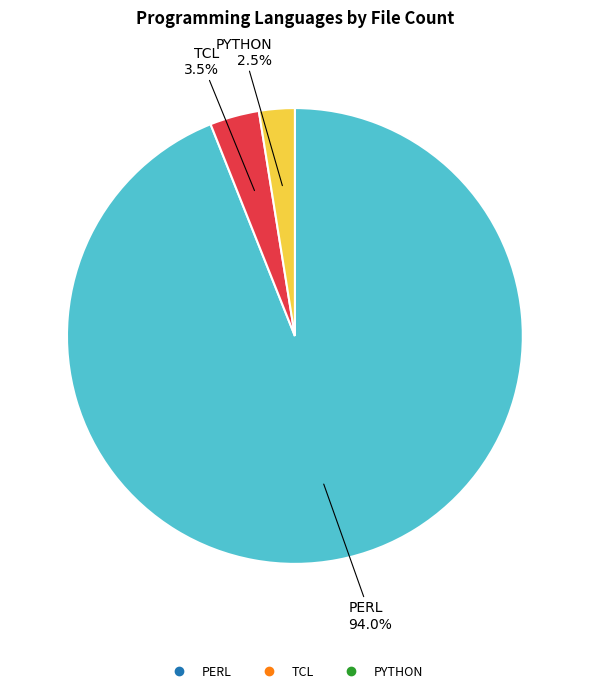

Does any single category account for the majority?

Yes